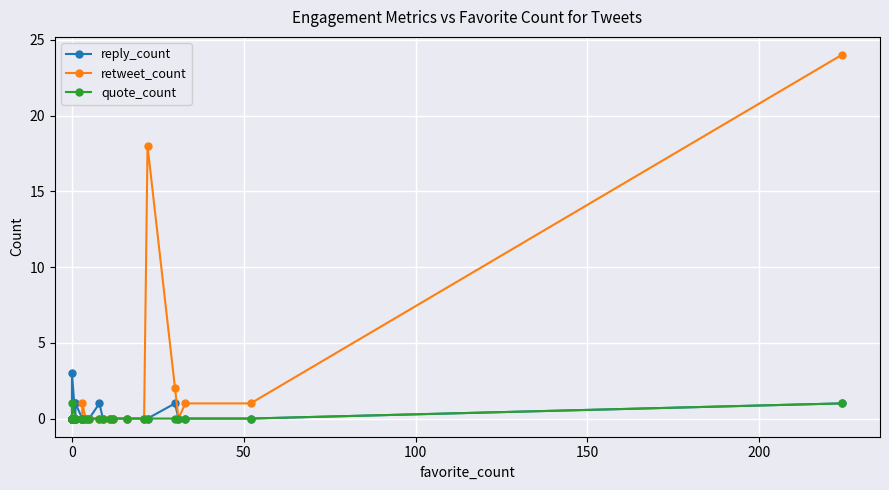

At how many categories does at least one series exceed 3?

2